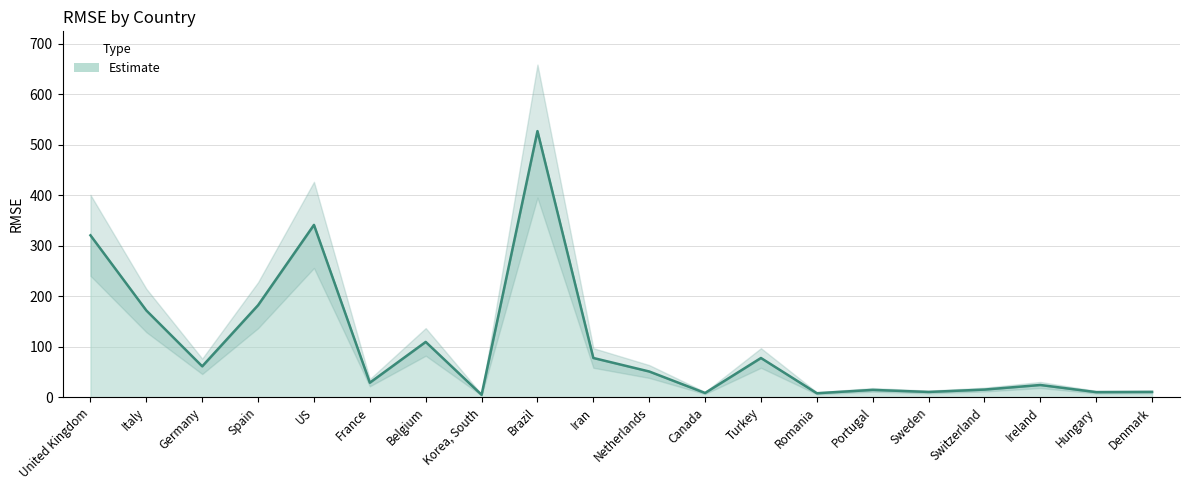

How many series are shown in this chart?

1